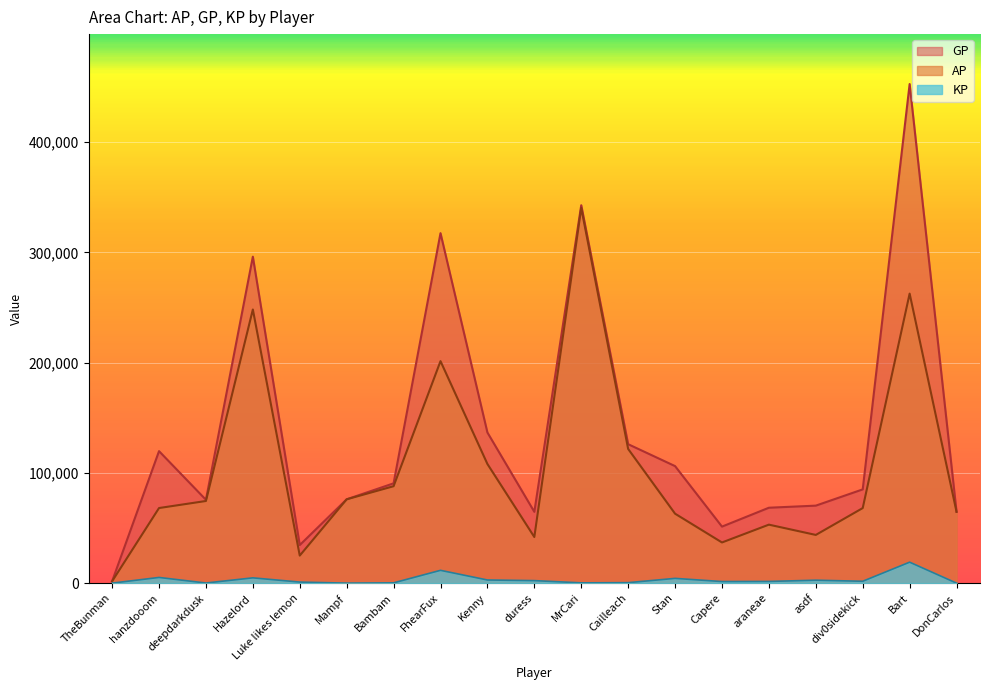

At which label is GP closest to 227202?

Hazelord